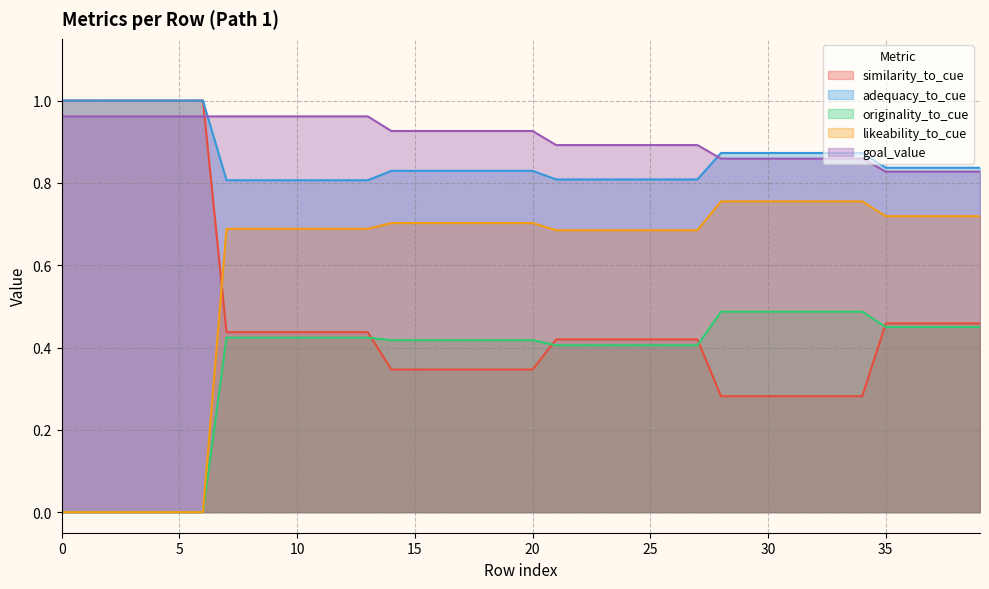

What is the sum of the likeability_to_cue values at 27 and 9?

1.4